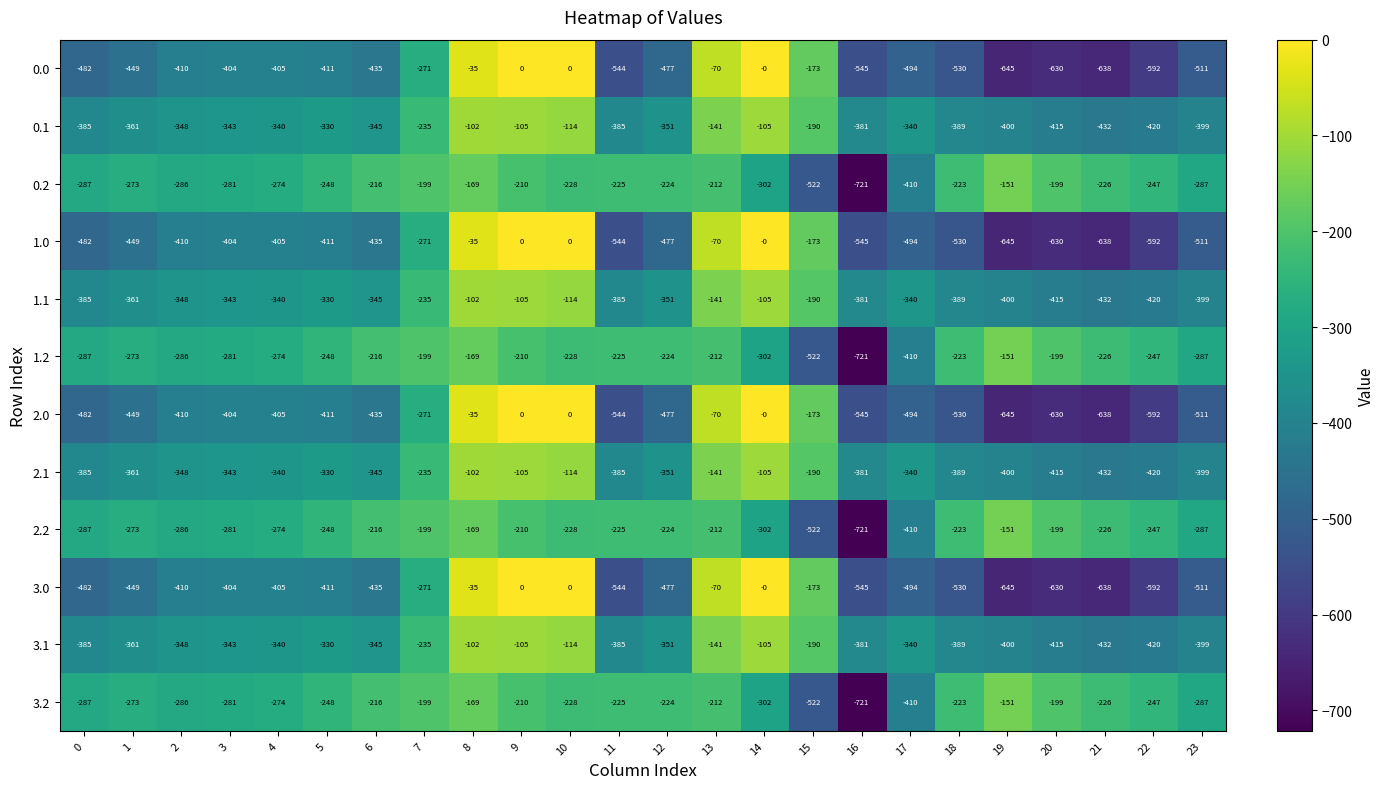

What is the sum of the 0.1 values at 15 and 9?

-295